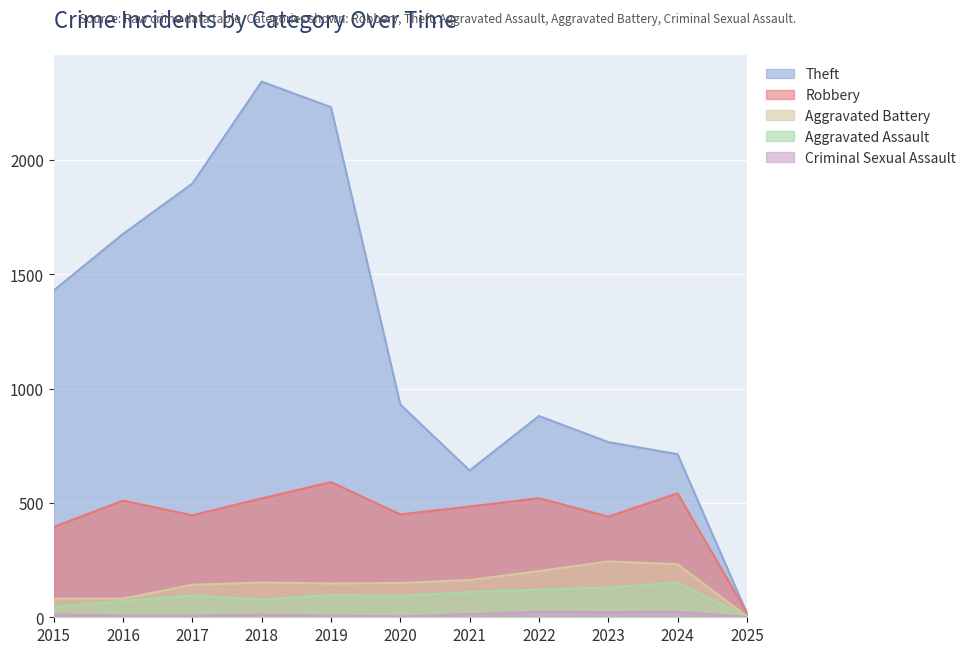

Is it true that Criminal Sexual Assault equals 22 at 2023?

True